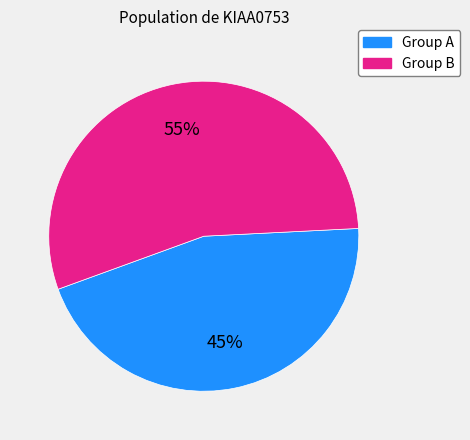

Is there any slice that represents more than half of the pie?

Yes